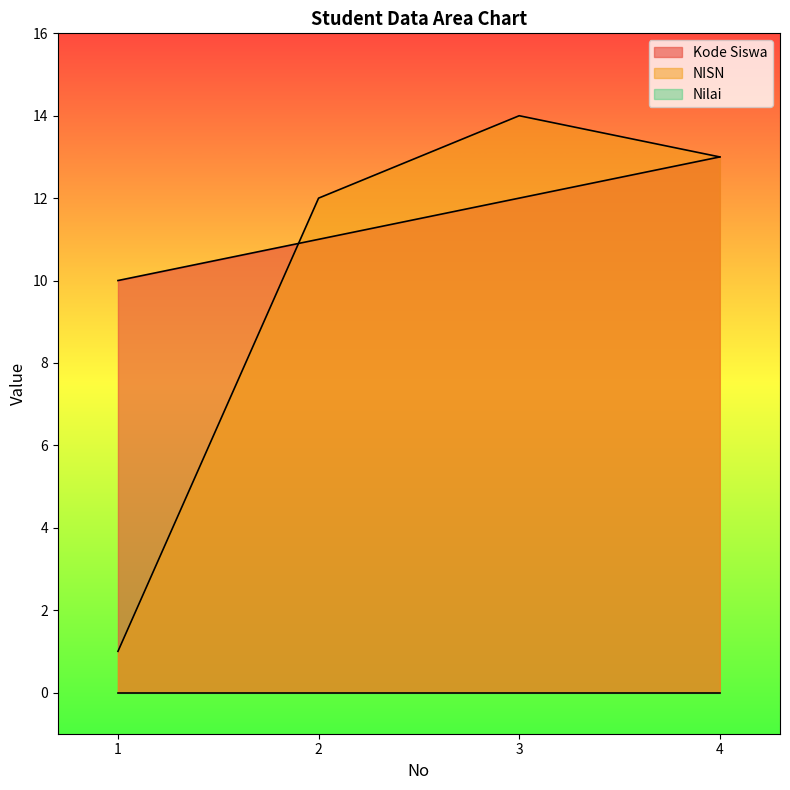

Which series changed the most between 2 and 3?

NISN